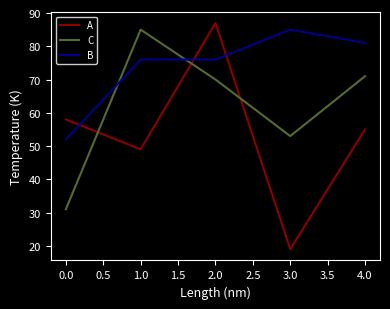

What position from the left is 3.0?

4